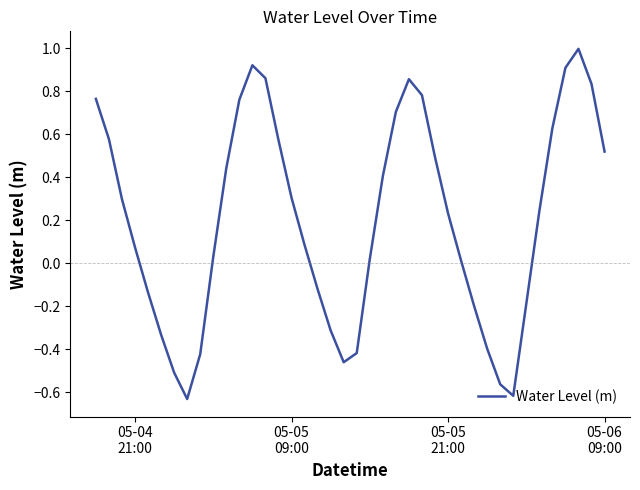

What is the difference between the maximum and minimum values?

1.6